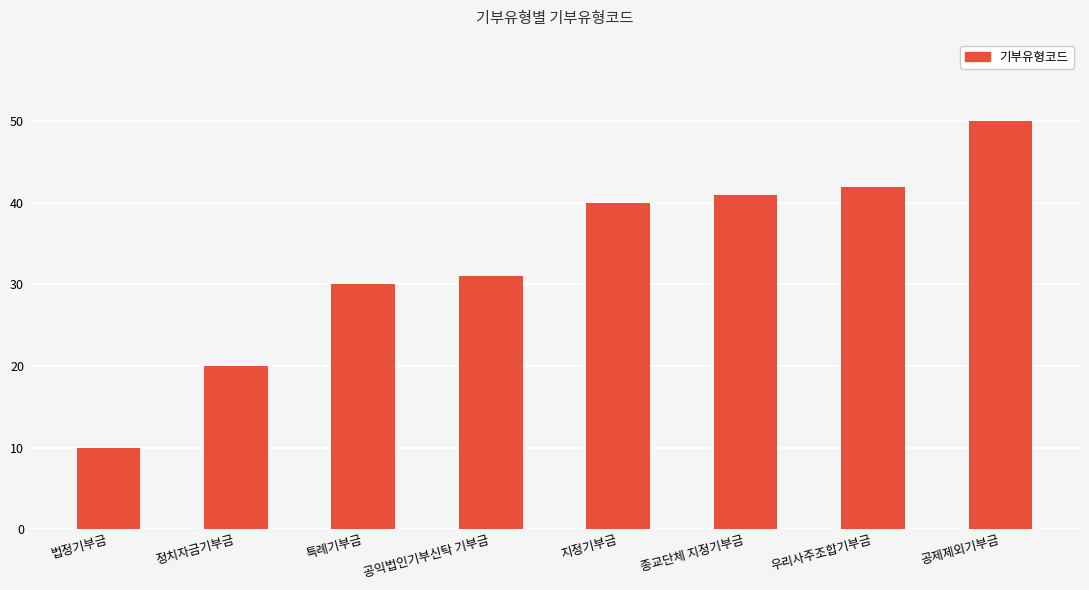

Reading left to right, transcribe all the data shown in this chart.

법정기부금=10	정치자금기부금=20	특례기부금=30	공익법인기부신탁 기부금=31	지정기부금=40	종교단체 지정기부금=41	우리사주조합기부금=42	공제제외기부금=50